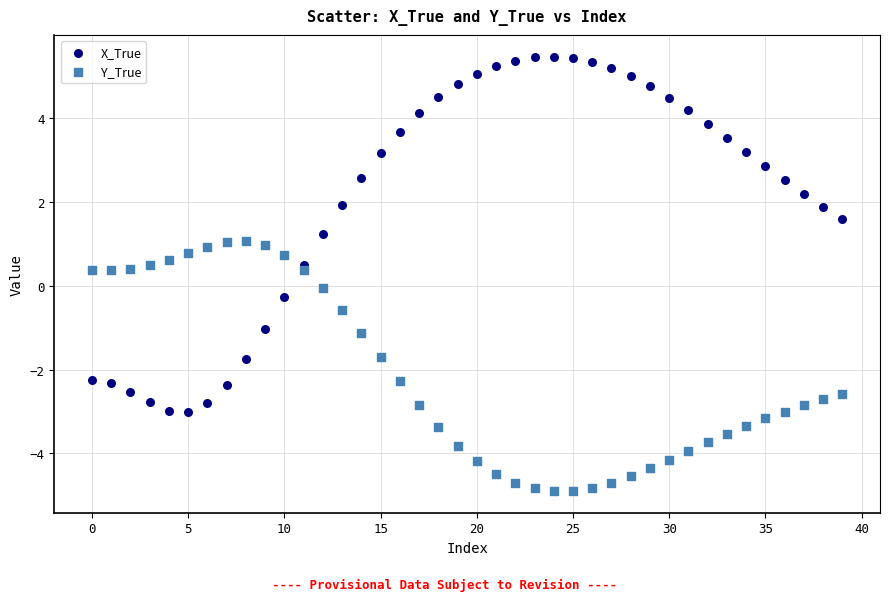

What are all the series names shown in the legend?

X_True, Y_True